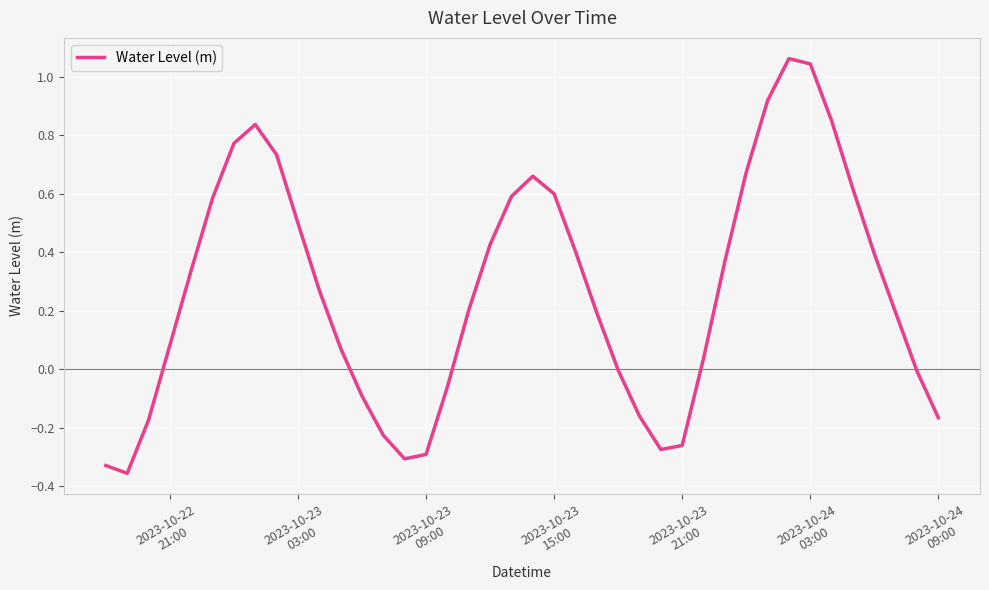

What is the difference between the maximum and minimum values?

1.4